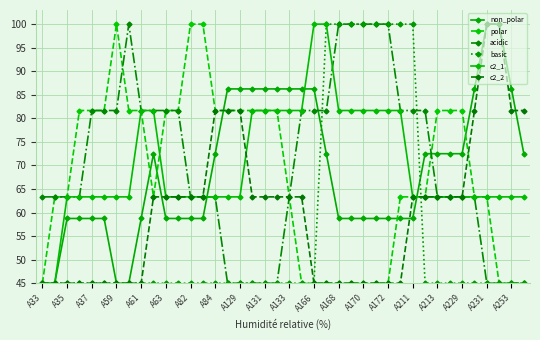

How many series are shown in this chart?

6